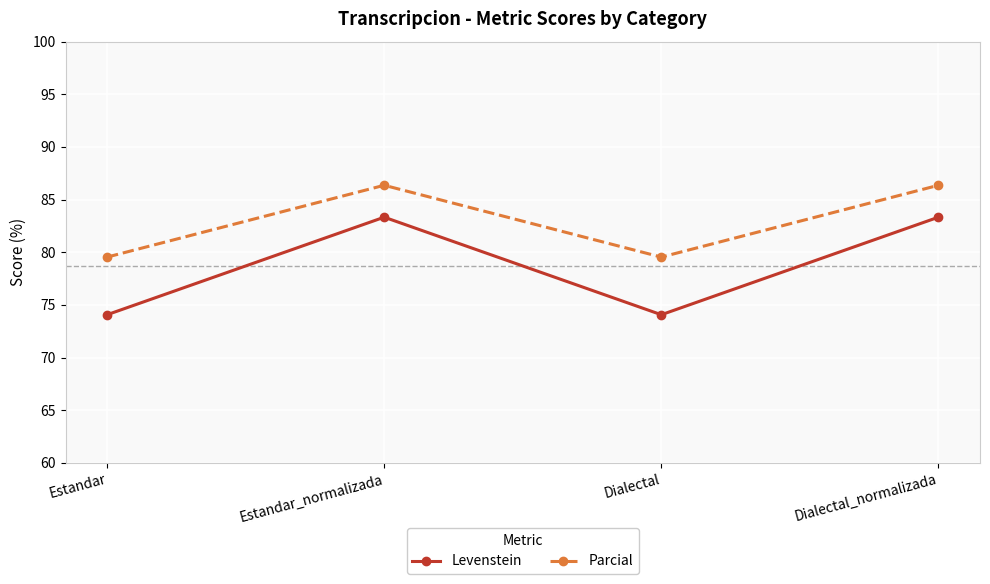

Reading left to right, transcribe all the data shown in this chart.

Levenstein: 74.1	83.3	74.1	83.3
Parcial: 79.5	86.4	79.5	86.4